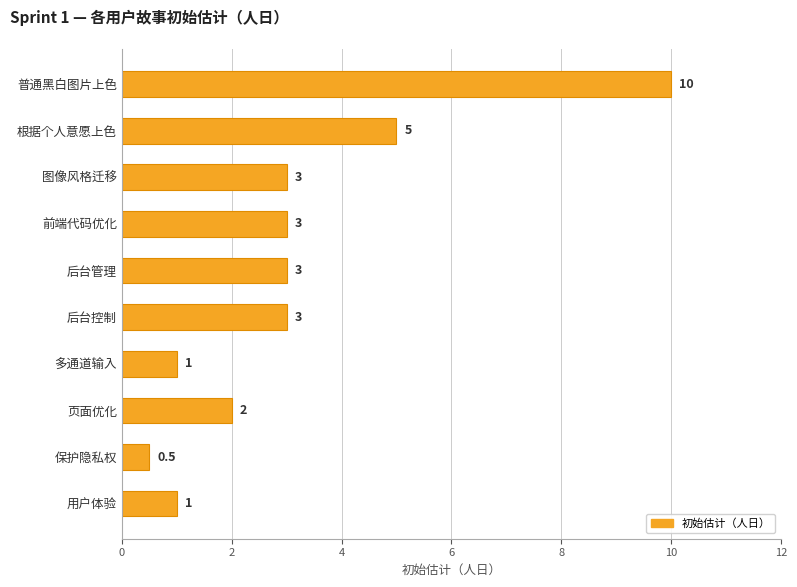

The chart shows a value of 5.0 at 根据个人意愿上色. True or false?

True